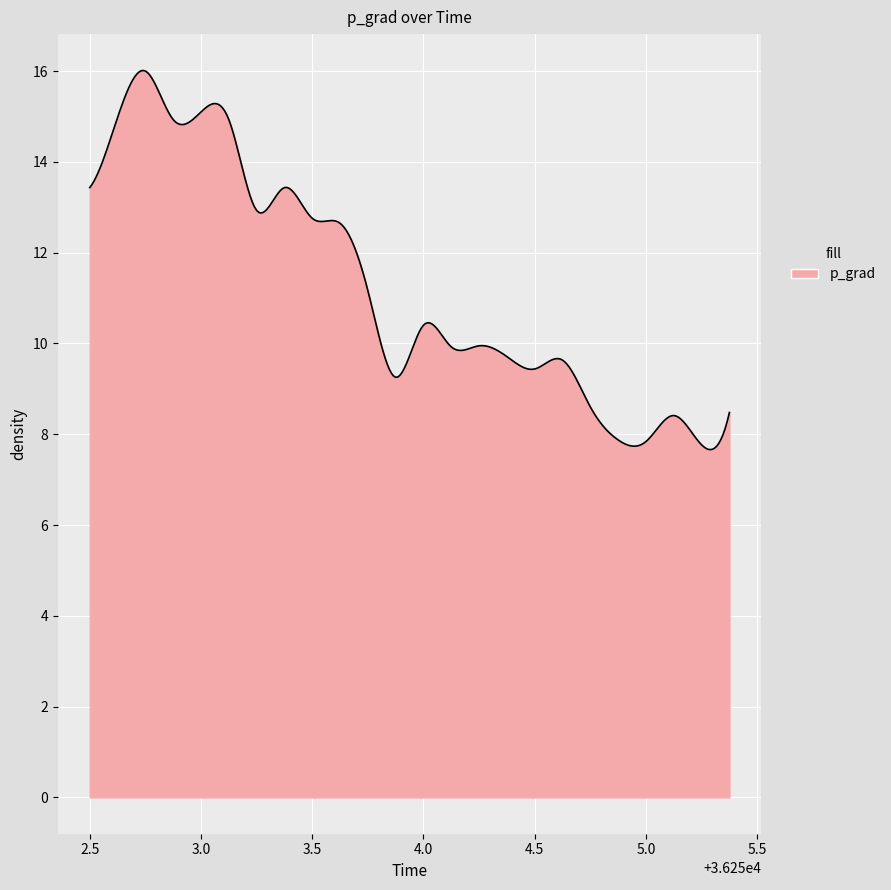

What is the maximum value shown in the chart?

16.0